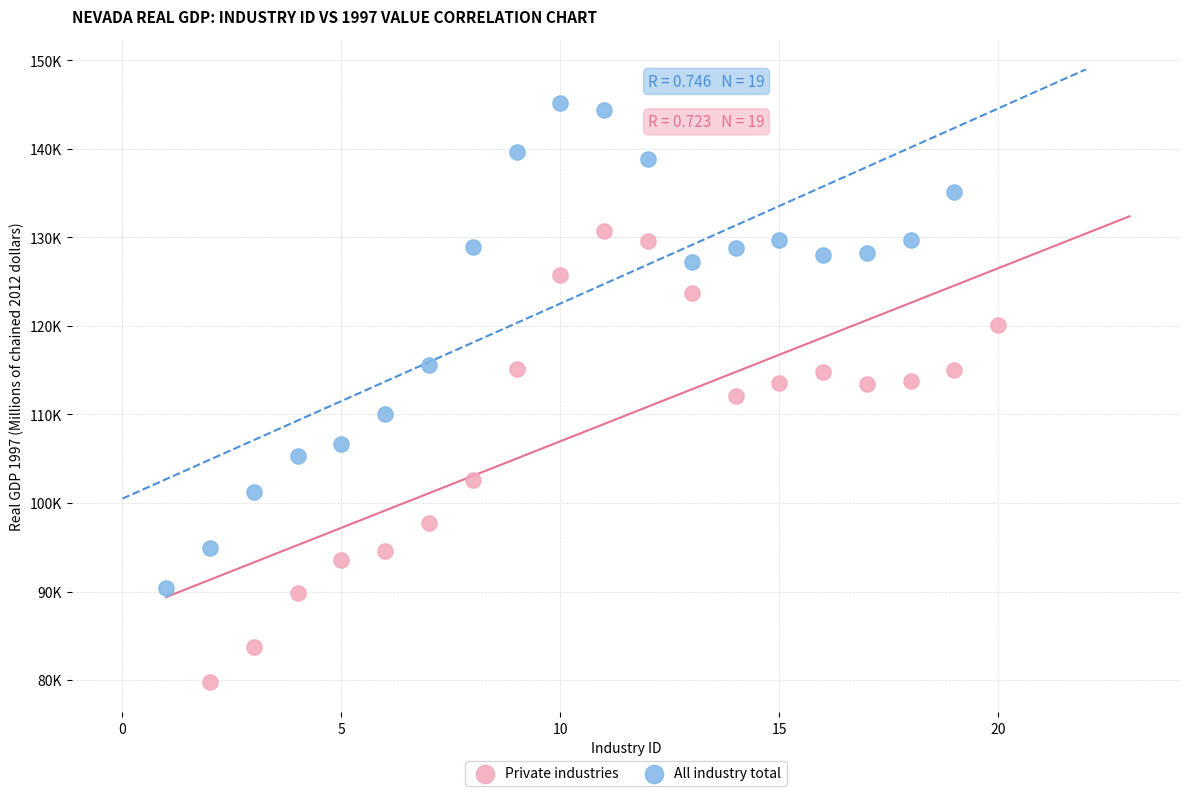

Which series contains the highest Y value?

All industry total